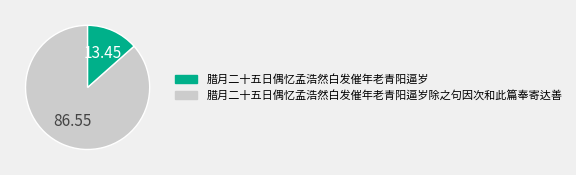

Is there a majority slice in this chart?

Yes